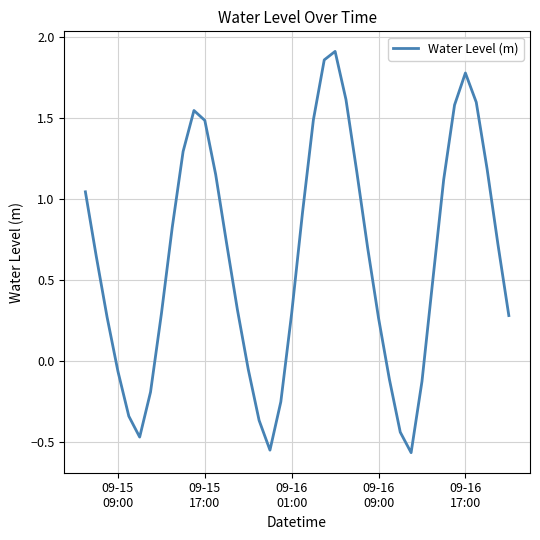

What is the difference between the maximum and minimum values?

2.5